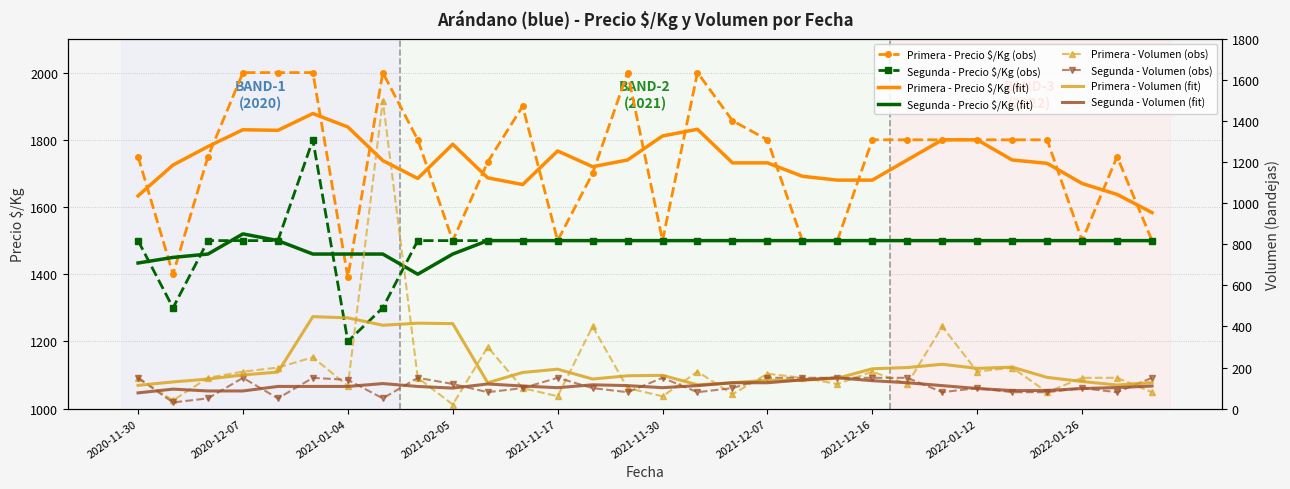

How many data points in Segunda_precio_kg are above 1500?

1